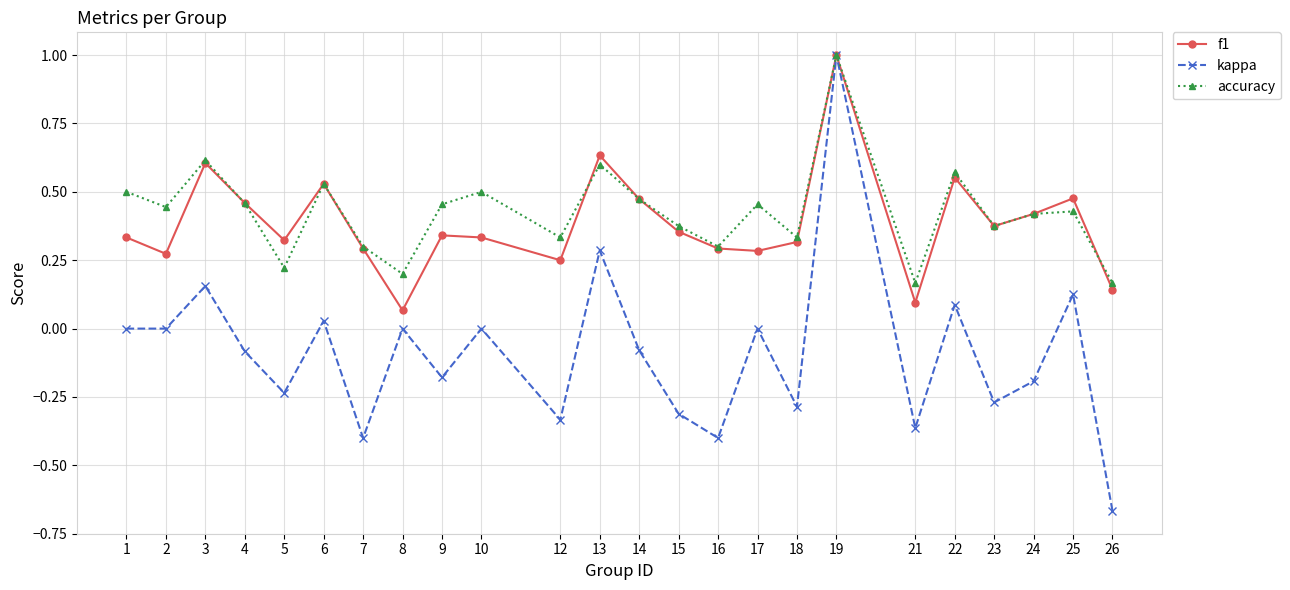

How many accuracy values are between 0 and 1?

24